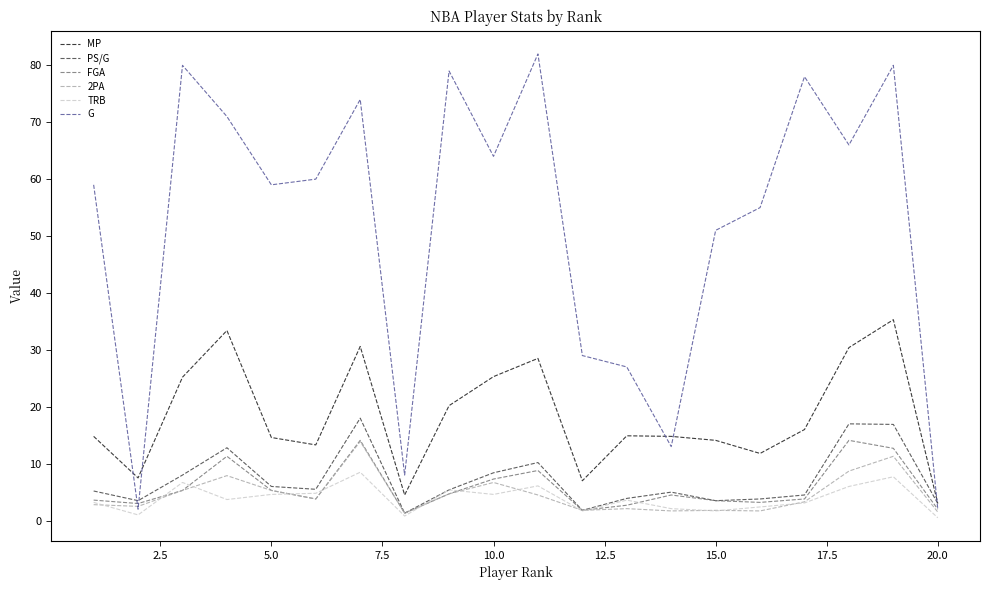

How many series are shown in this chart?

6